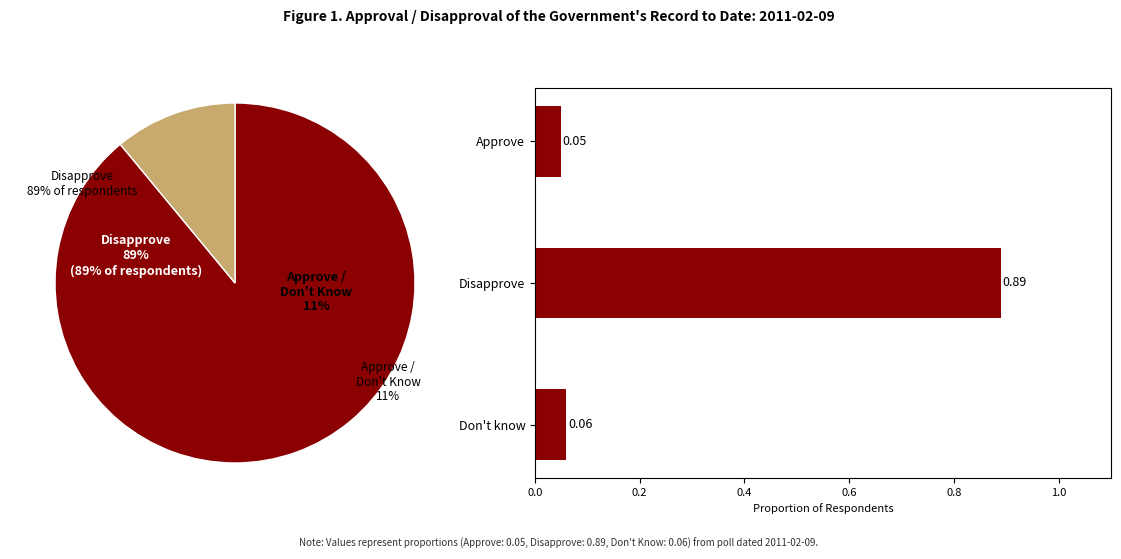

What is the change in value from Approve to Disapprove?

+0.8